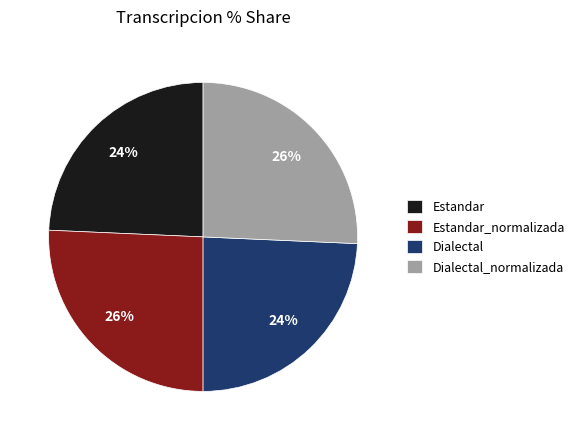

To the nearest percent, what is the average slice percentage?

25%